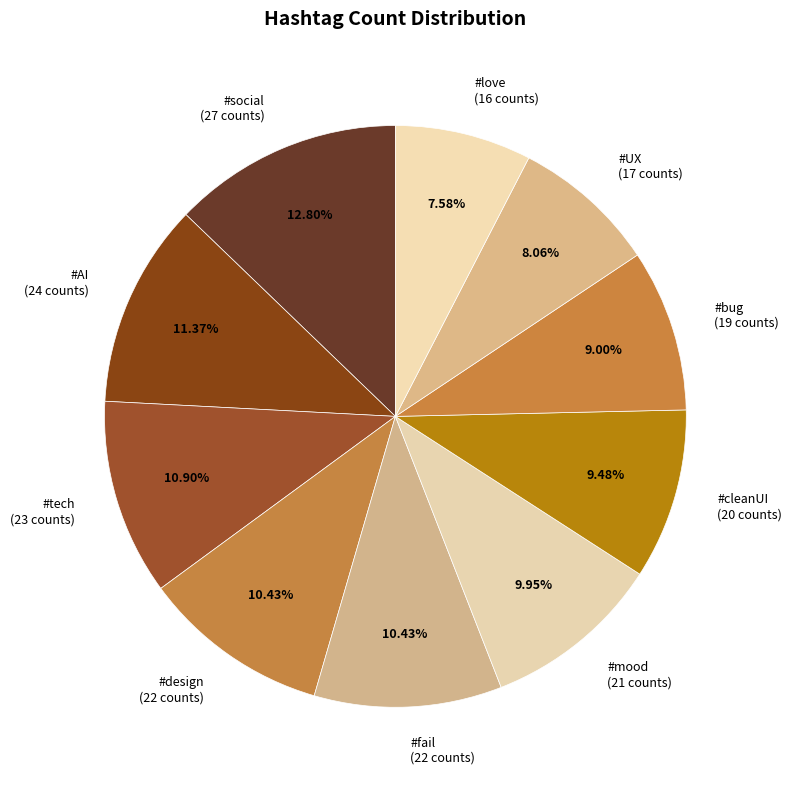

What is the largest slice in the pie chart?

#social